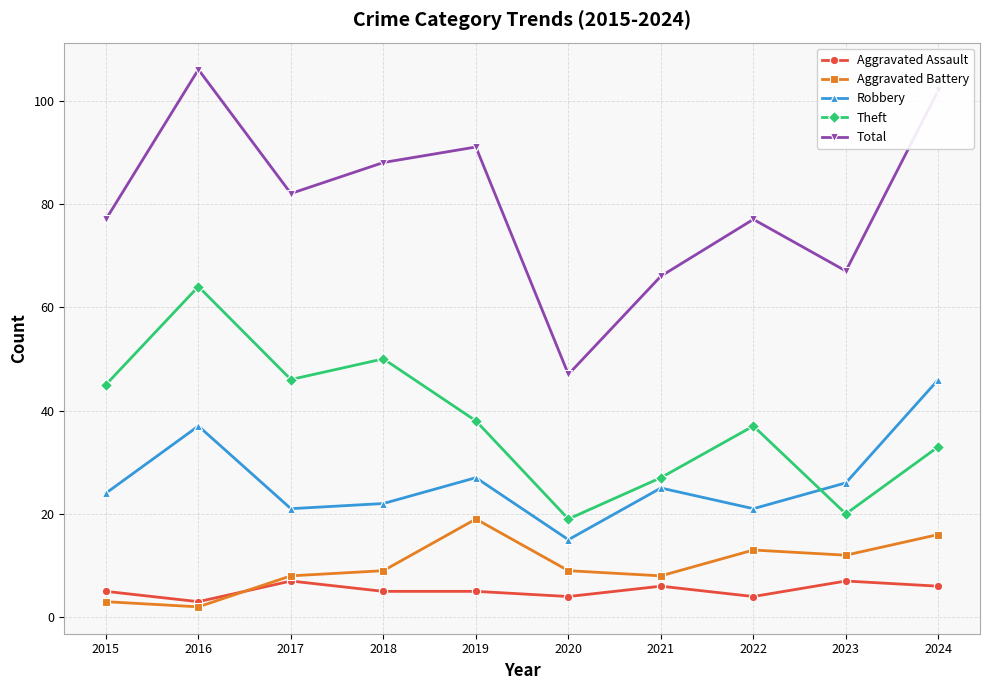

What is the difference between the maximum and second lowest values in the Aggravated Battery series?

16